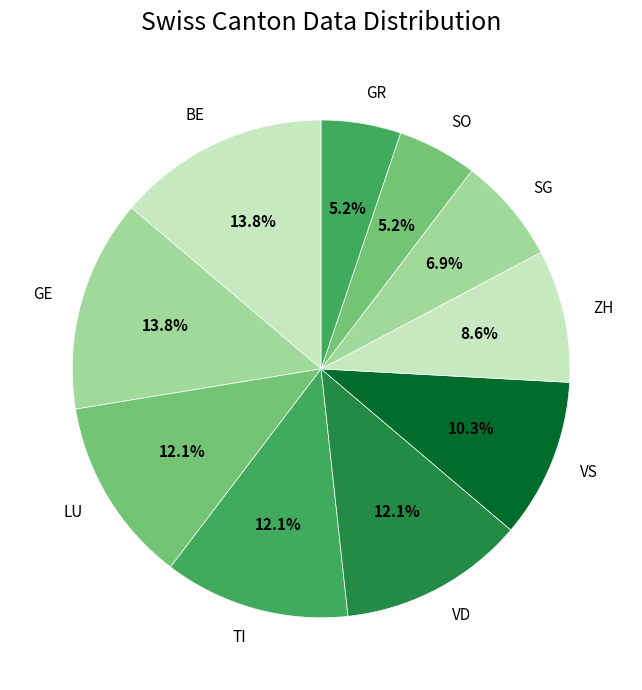

Approximately how many times larger is the value at BE compared to SO?

2.7